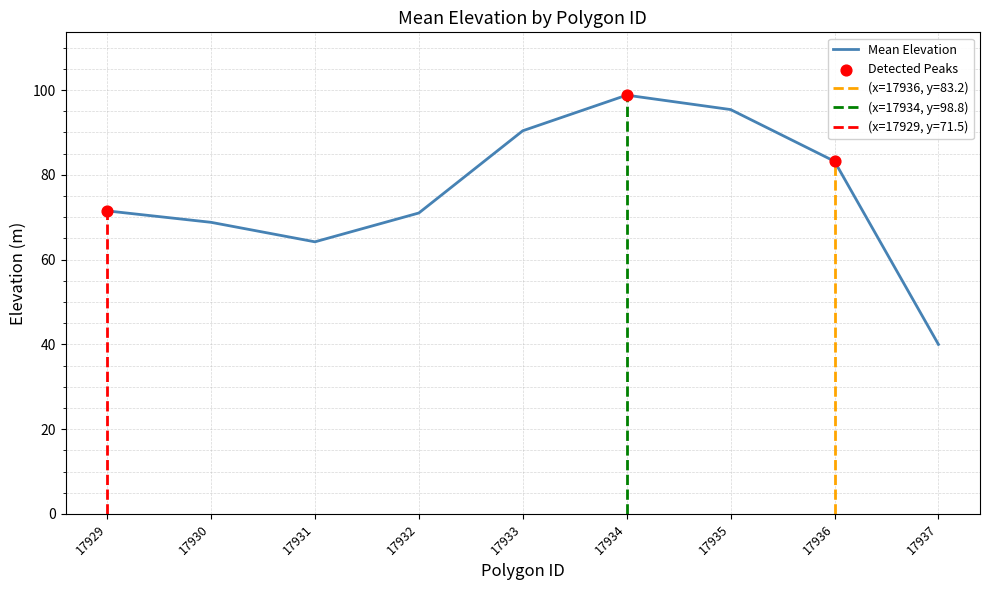

Between 17935 and 17937, which is larger?

17935